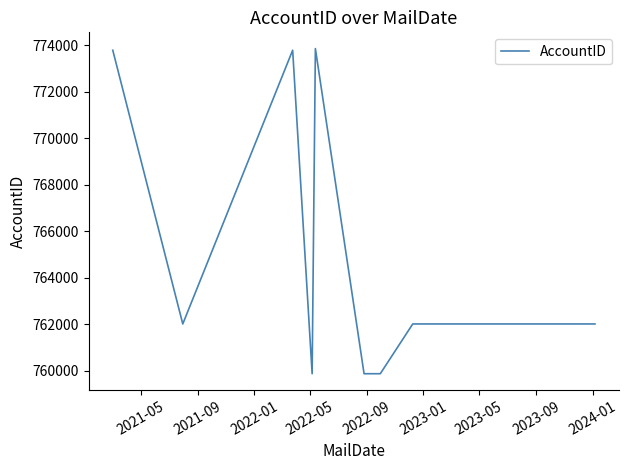

What is the smallest value displayed?

759883